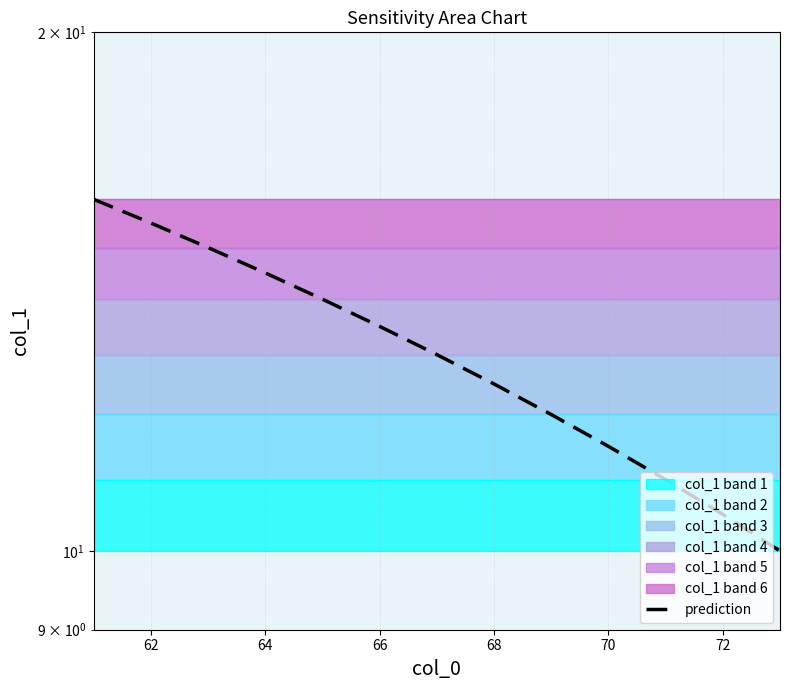

What is the value of the 4th point from the left?

14.5